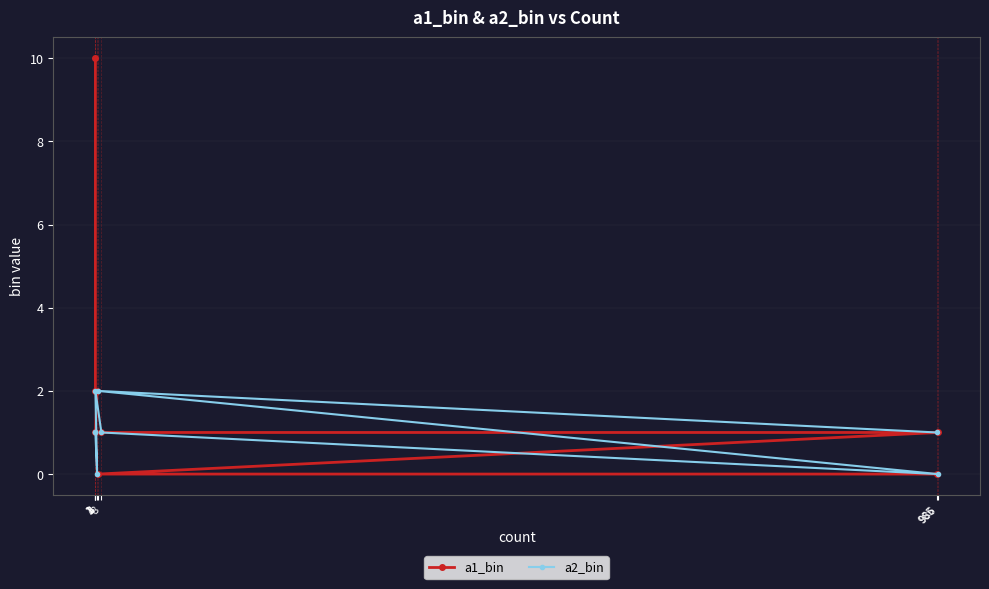

Which category has the lowest value in the a1_bin series?

985